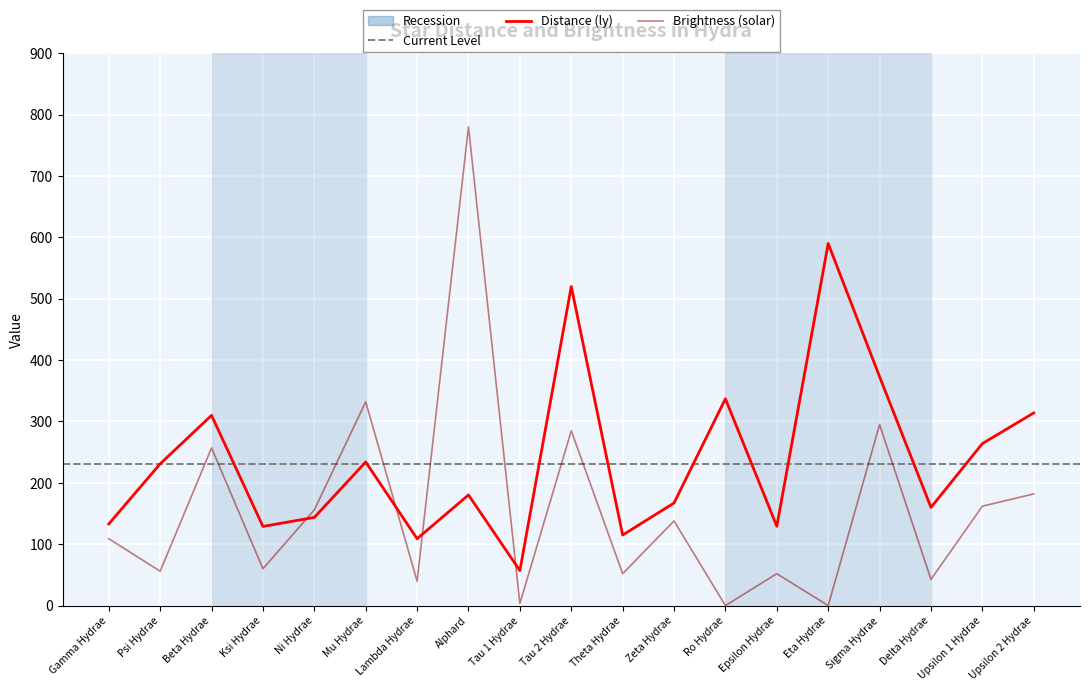

Count the number of data series in this chart.

2